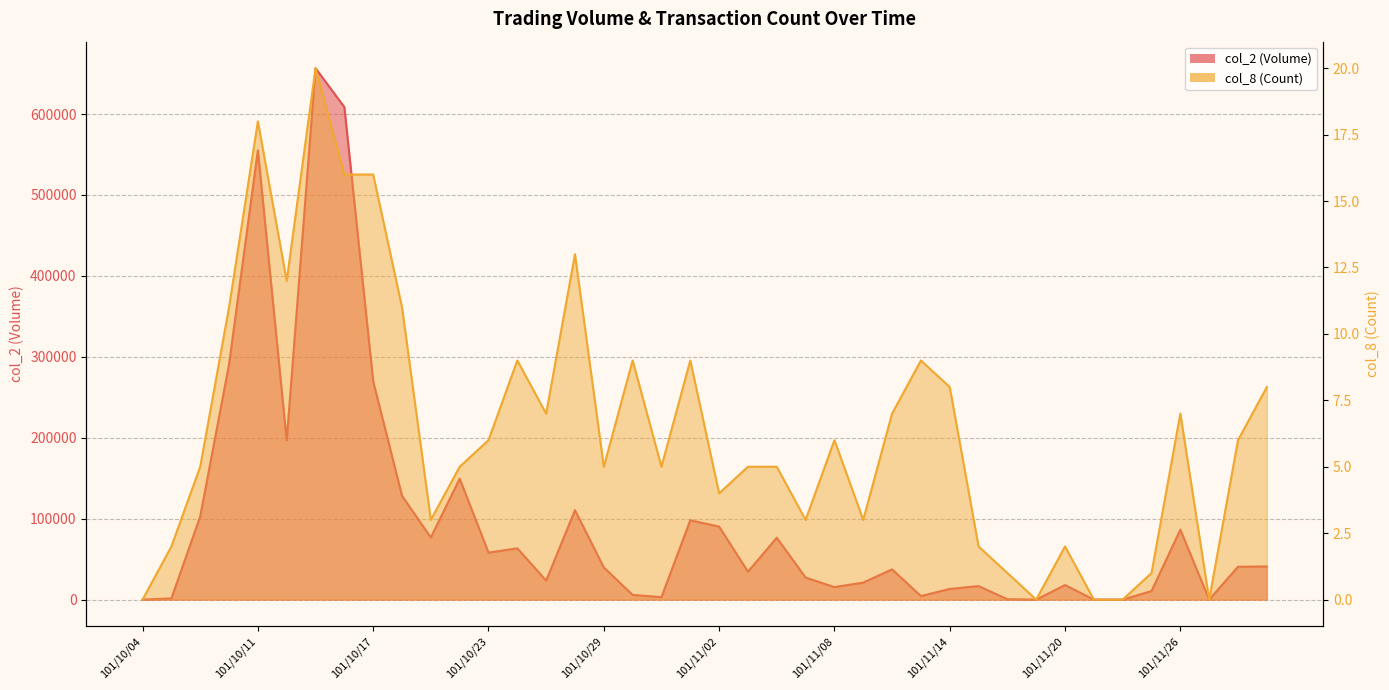

List the series in order of their overall mean, highest first.

col_2, col_8